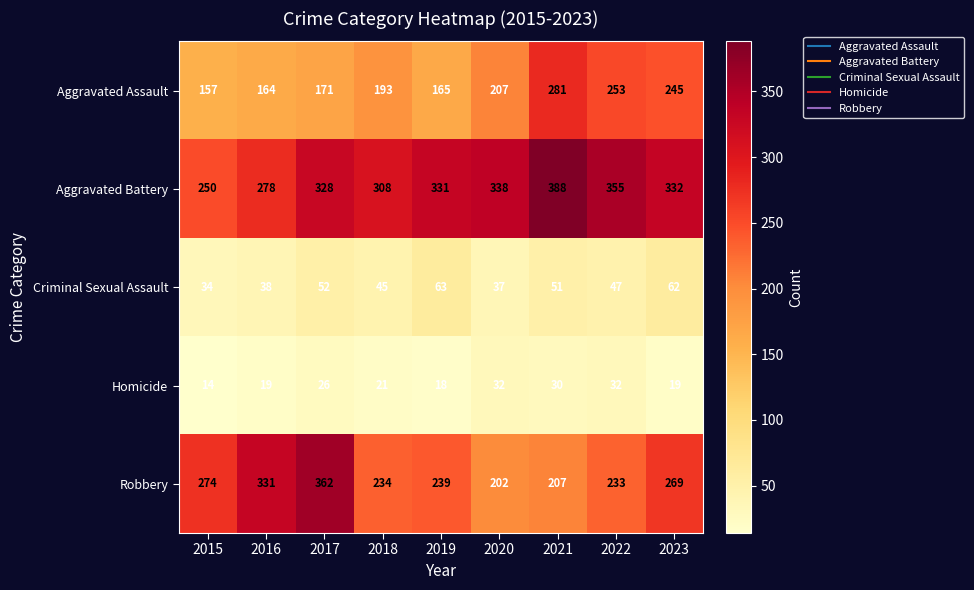

What is the greatest value displayed?

388